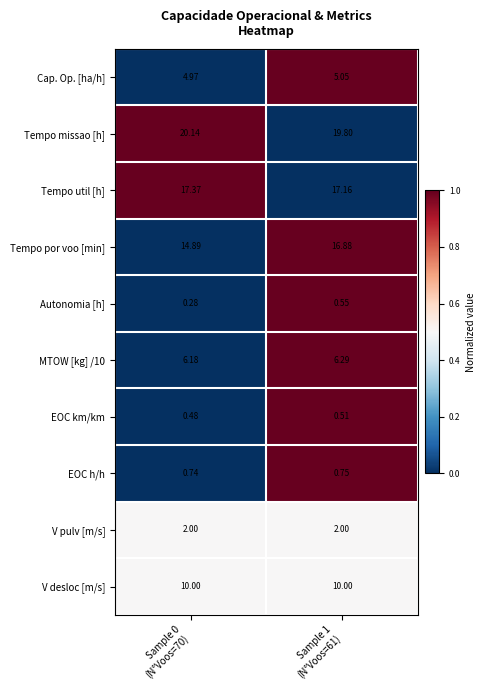

Which series has the largest total across all categories?

Tempo missao [h]